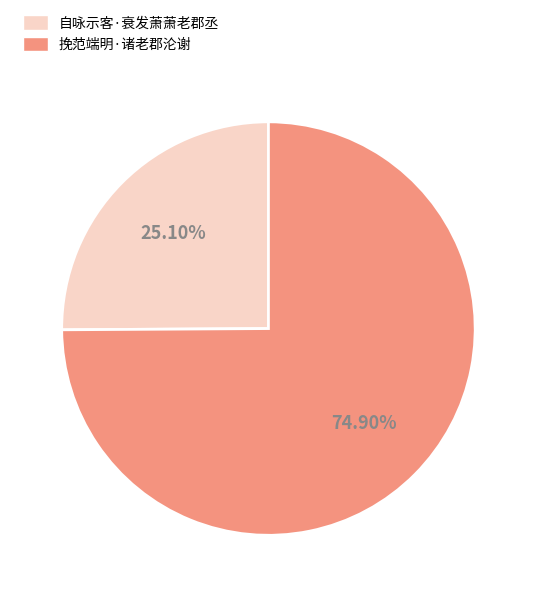

True or false: 挽范端明·诸老郡沦谢 accounts for 75% of the total.

True